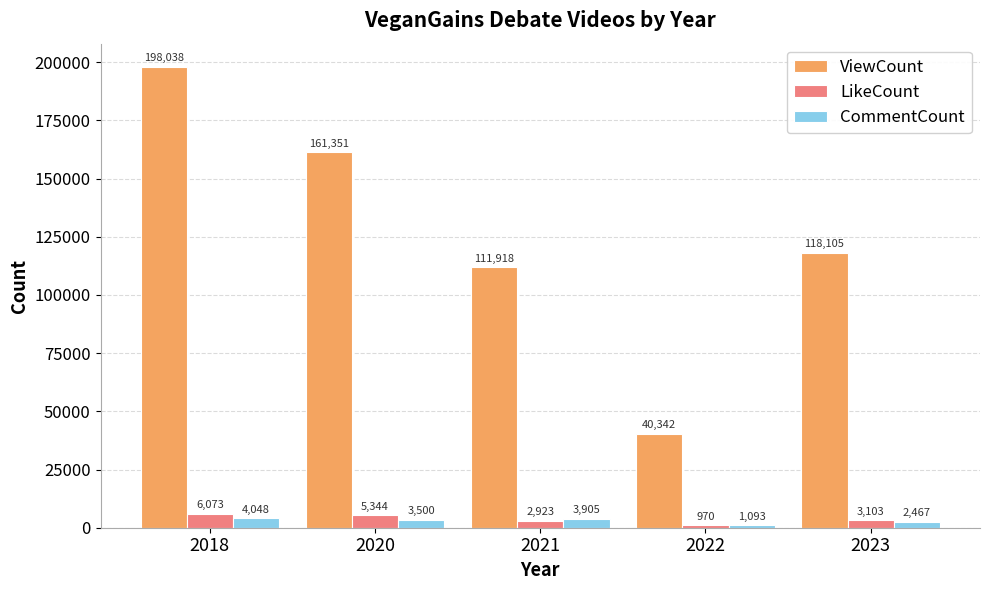

How many data points does each series have?

5